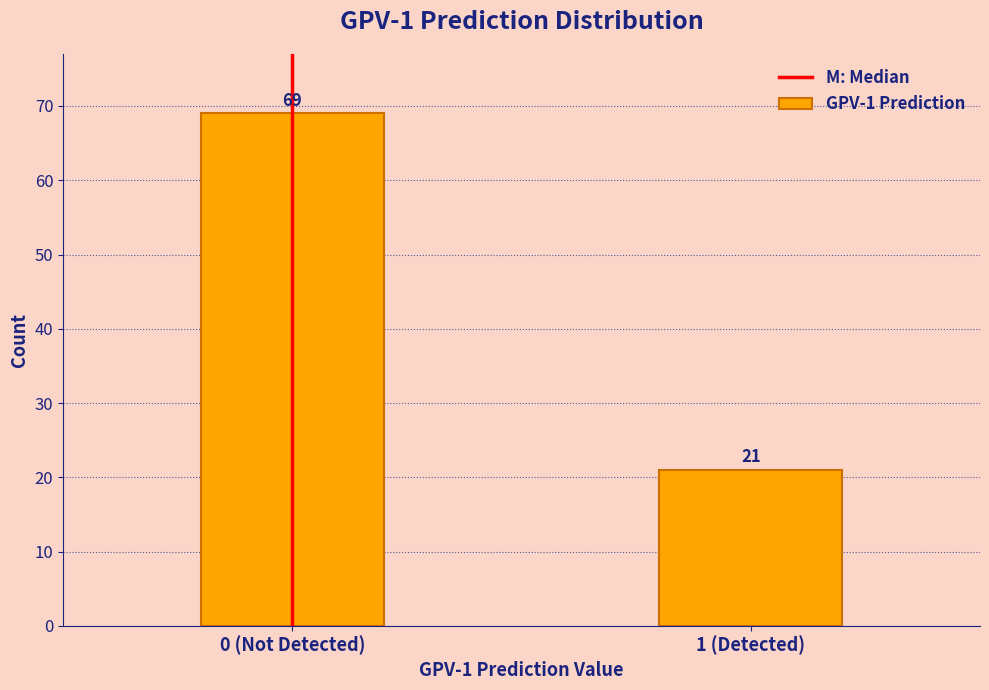

Reading left to right, what are all the values shown in this chart?

69	21